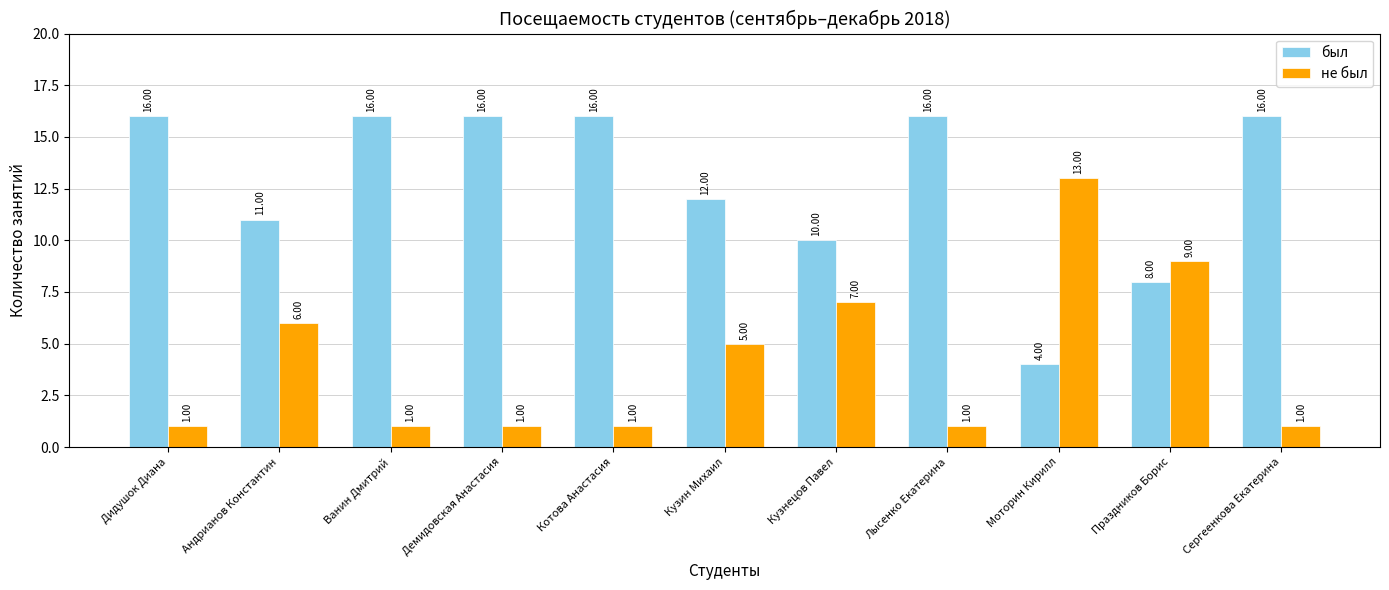

The value of был at Кузнецов Павел is 5. True or false?

False